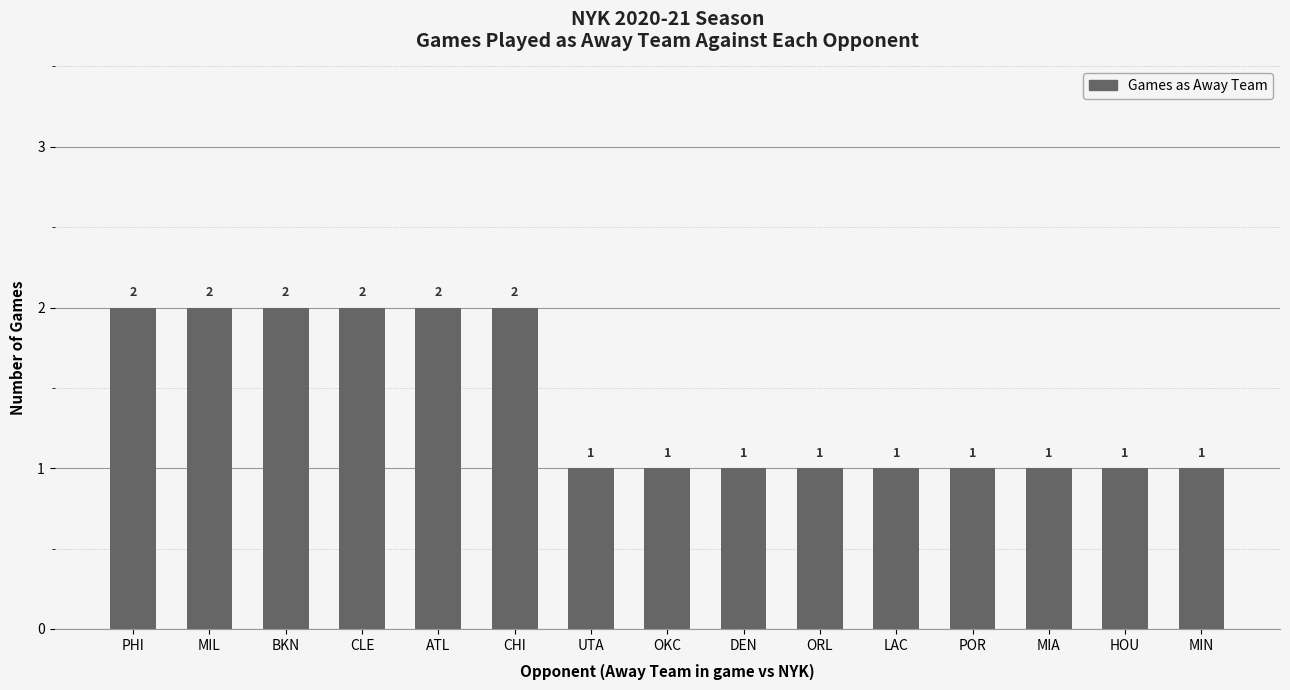

Reading left to right, list all the values displayed in this chart.

2	2	2	2	2	2	1	1	1	1	1	1	1	1	1